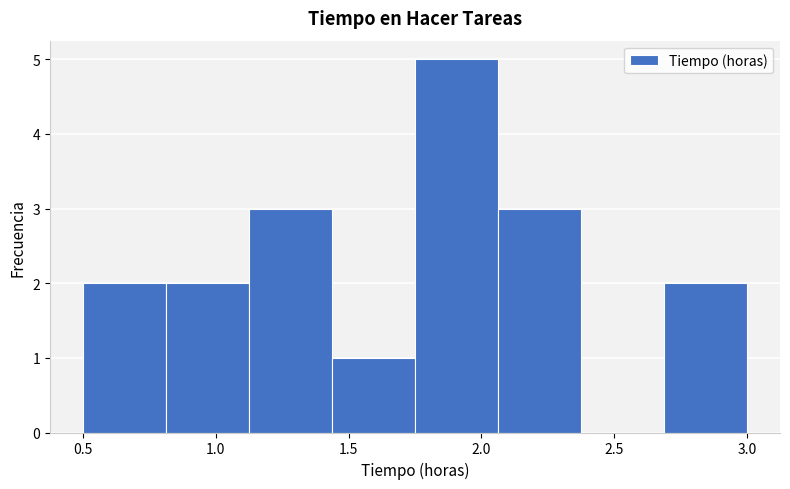

Reading left to right, list every bar in this chart as the range it spans on the x-axis followed by its height. Neither the bar edges nor the heights are printed on the chart, so give them approximately, as read against the axes.

0.50 to 0.80: 2
0.80 to 1.15: 2
1.15 to 1.45: 3
1.45 to 1.75: 1
1.75 to 2.05: 5
2.05 to 2.40: 3
2.40 to 2.70: 0
2.70 to 3.00: 2